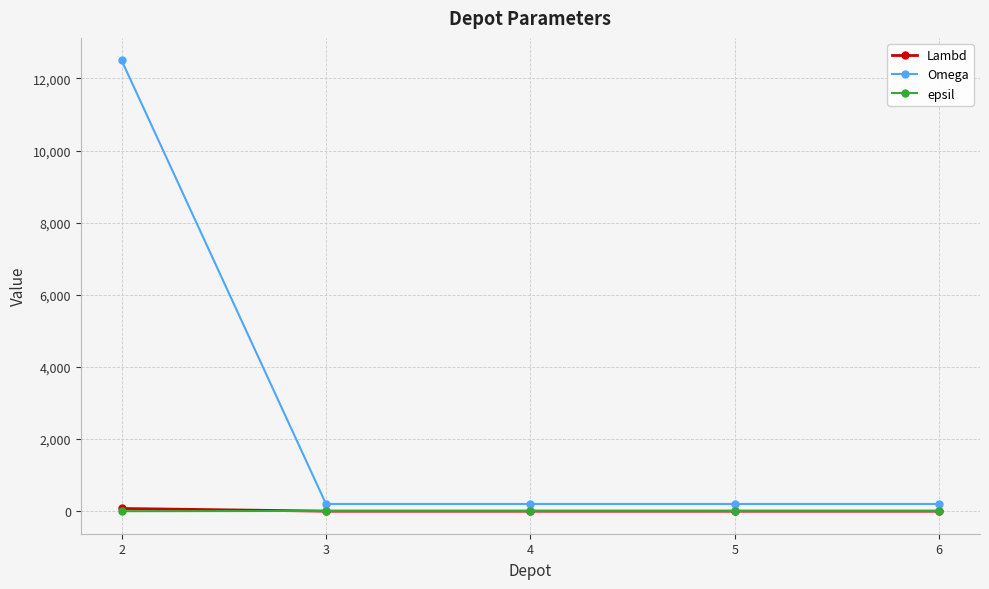

Between 2 and 4, which series saw the biggest shift?

Omega